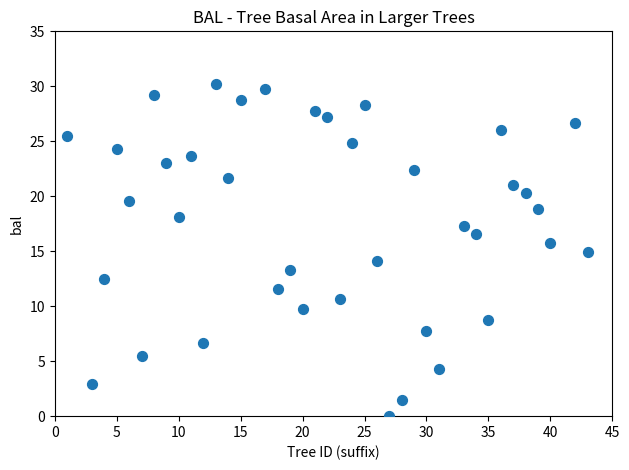

What is the range of Y values (max minus min)?

30.2